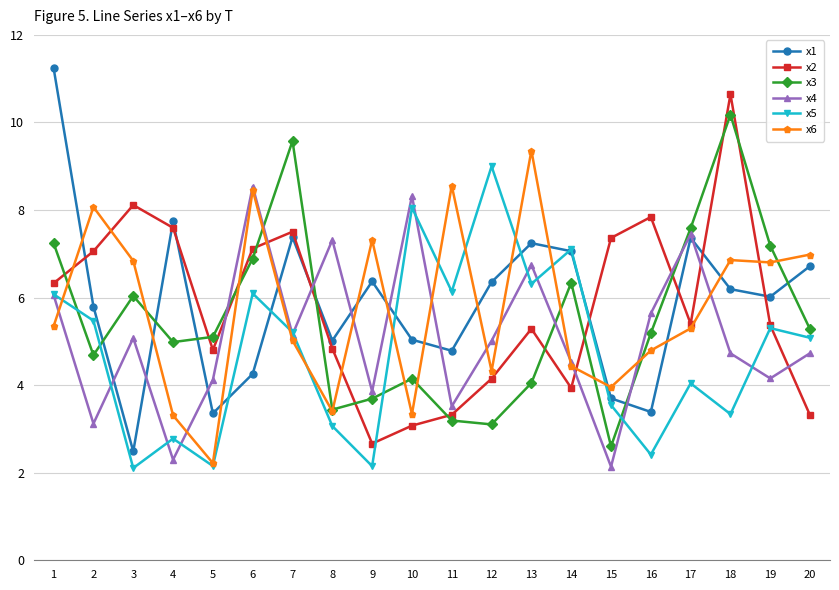

True or false: x2 and x4 cross at least once.

True